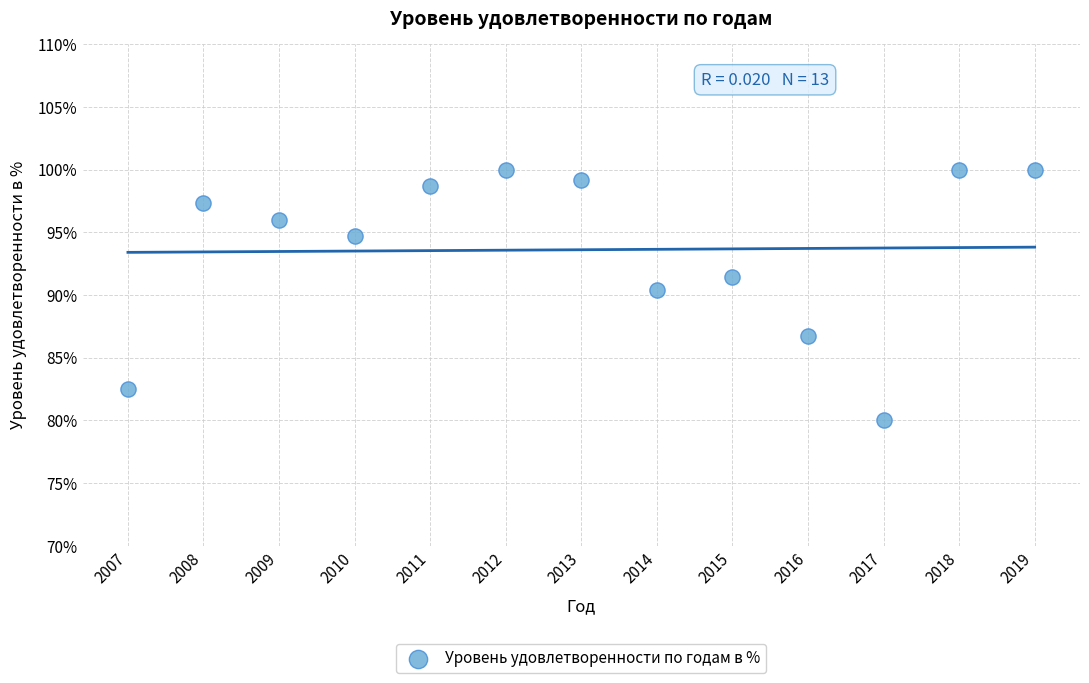

What Y value in the scatter plot is closest to 90?

90.4